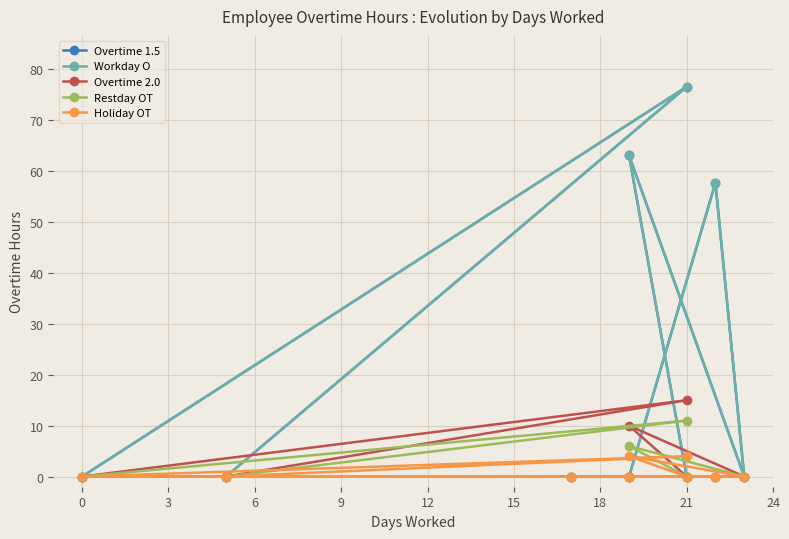

What is the total value across all series at 15?

146.2